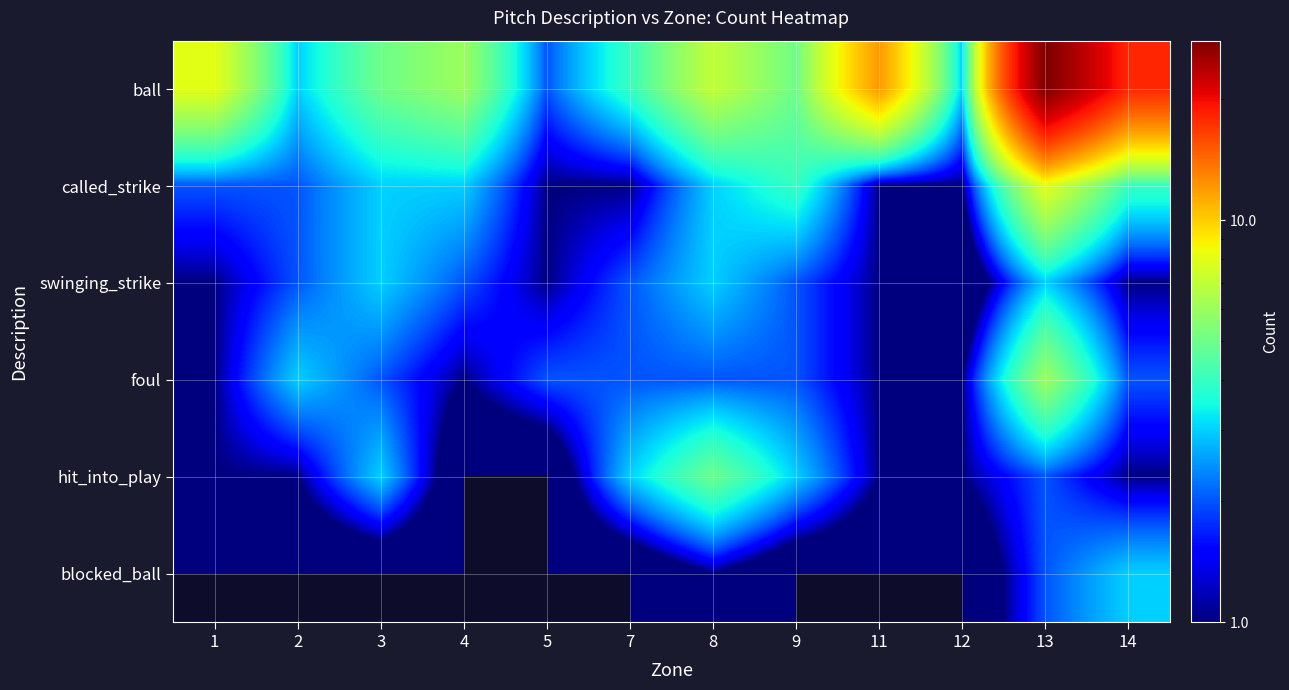

Which series changed the most between 1 and 14?

ball